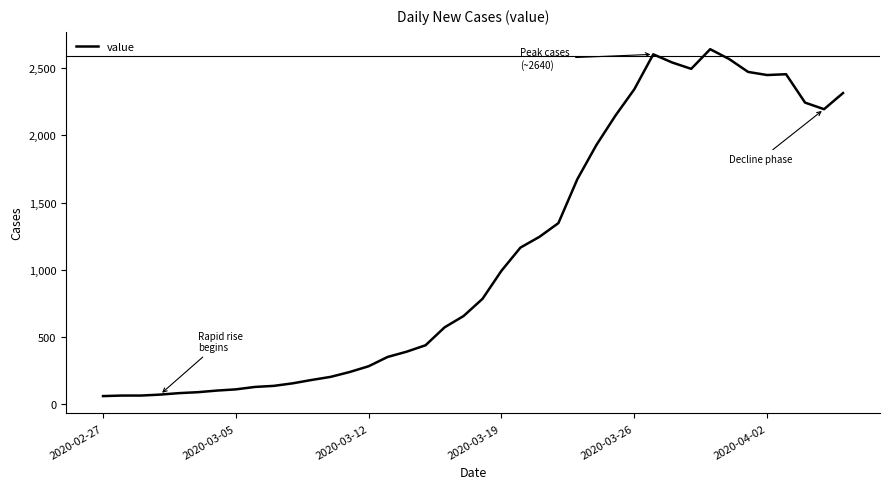

Does the chart have visible grid lines?

No